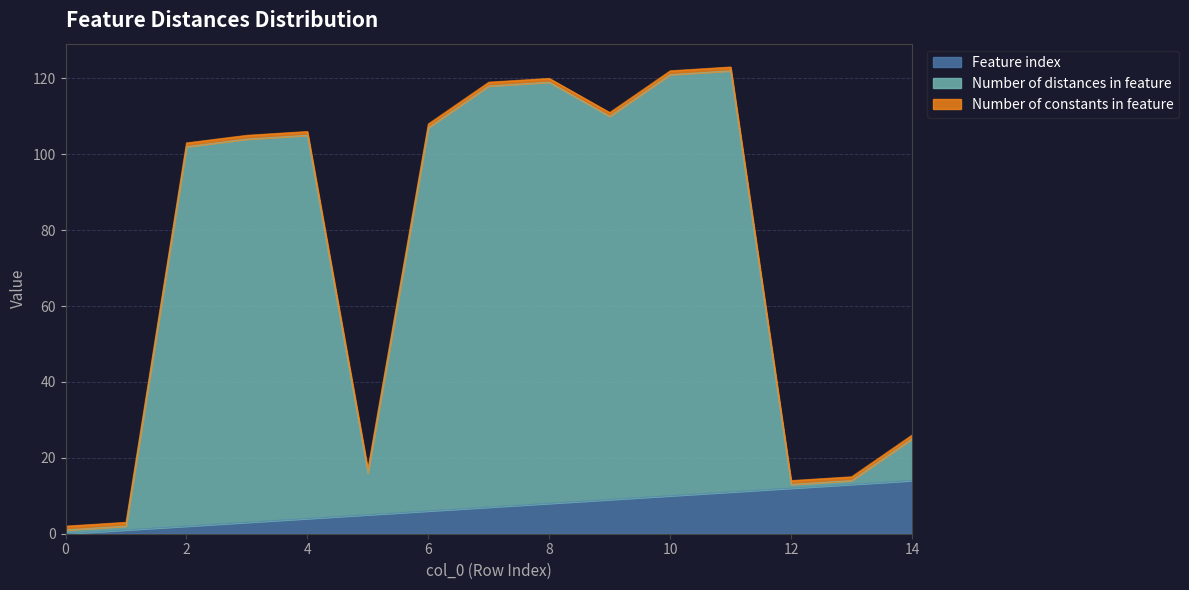

Does the chart have visible grid lines?

Yes